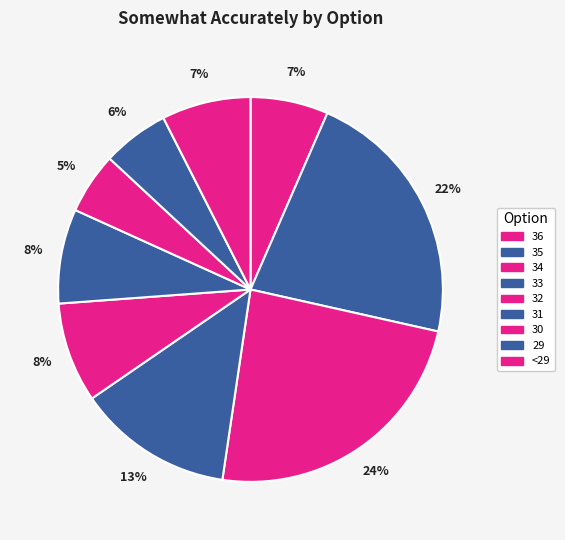

To the nearest percent, what is the average slice percentage?

11%